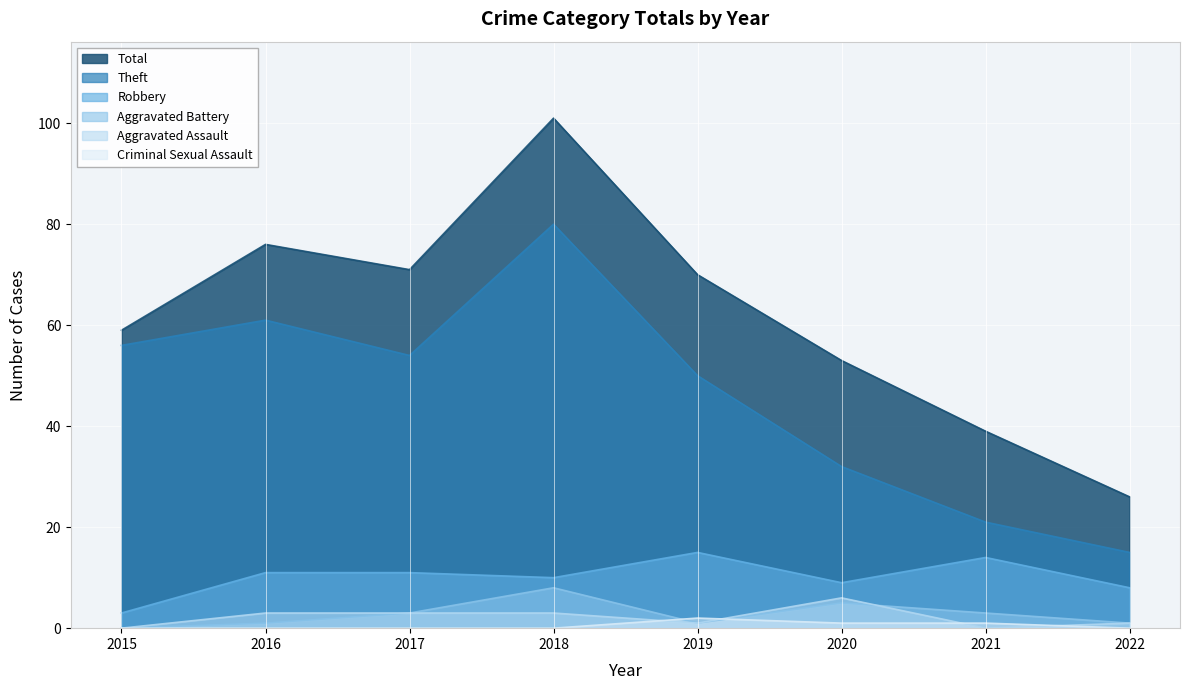

Rank the series at 2022 from lowest to highest value.

Criminal Sexual Assault, Aggravated Assault, Aggravated Battery, Robbery, Theft, Total